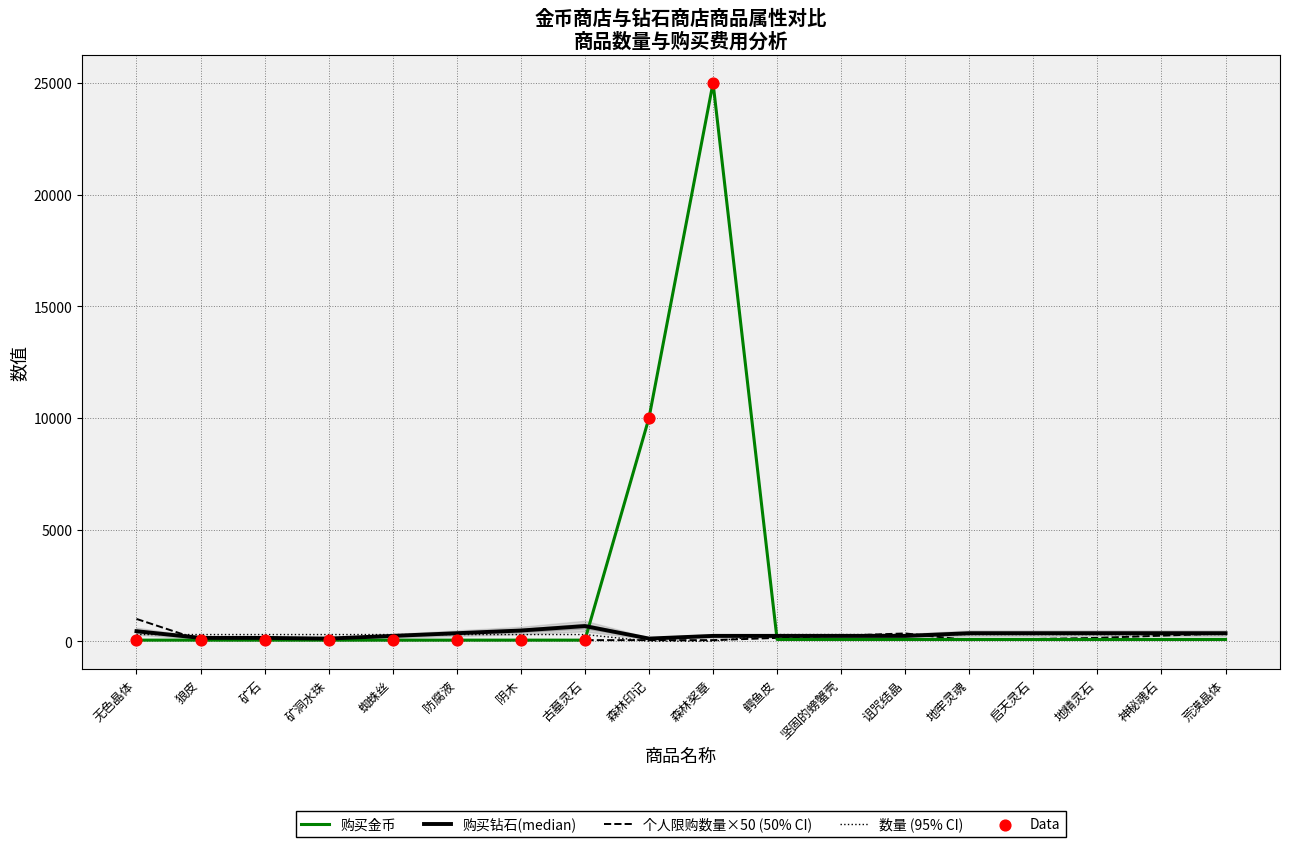

At which category is the sum across all series the highest?

森林奖章